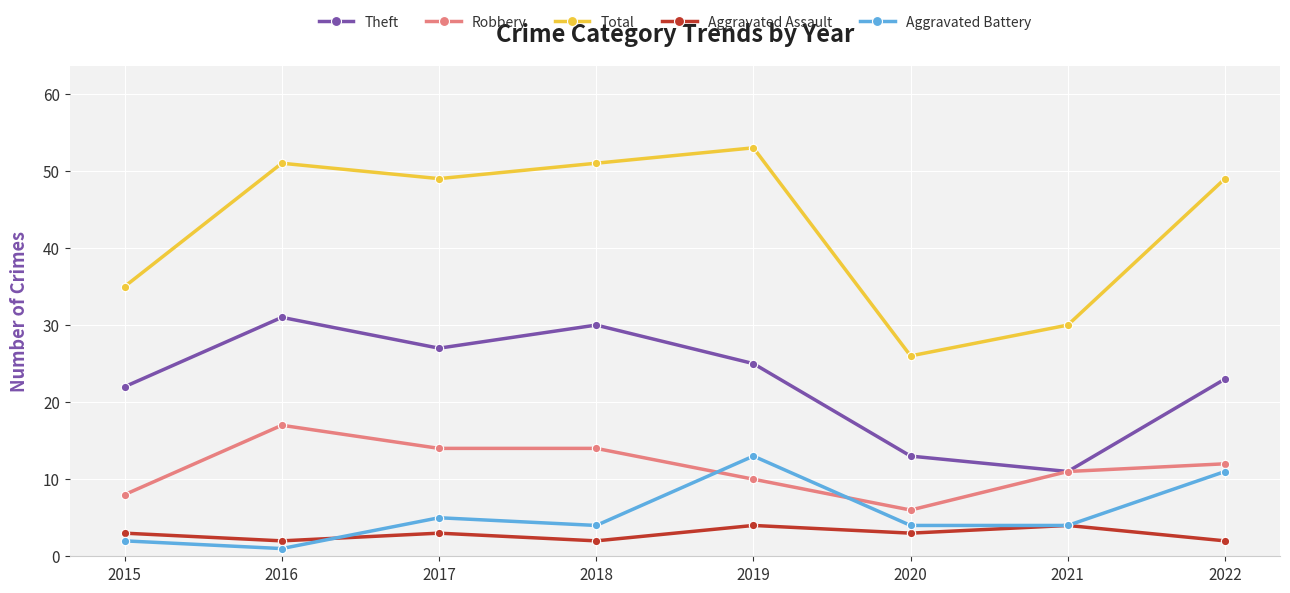

What is the sum of the Aggravated Assault values at 2016 and 2020?

5